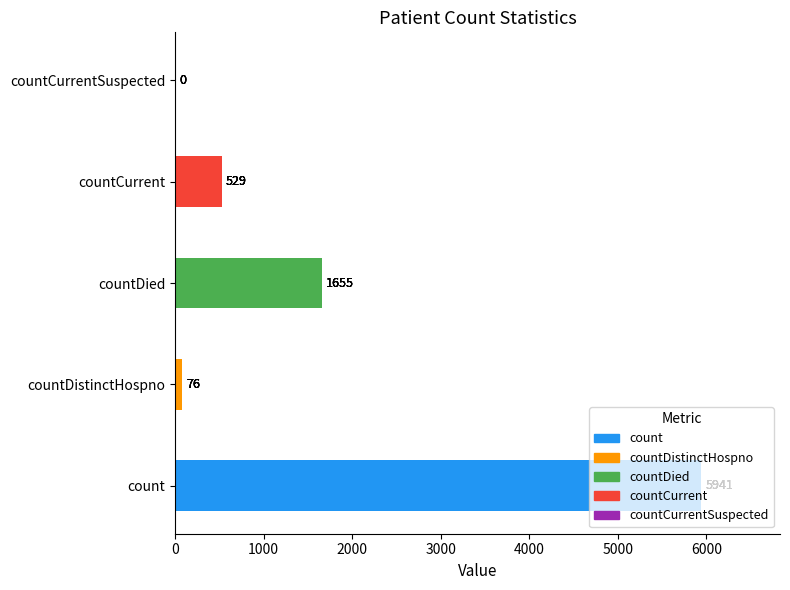

True or false: the data shows 5941 at count.

True